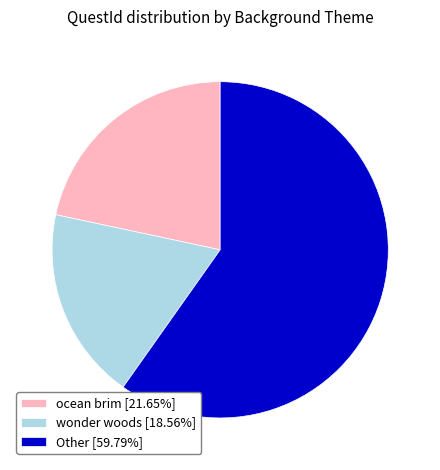

Combined, do ocean brim [21.65%] and wonder woods [18.56%] account for over 50%?

No